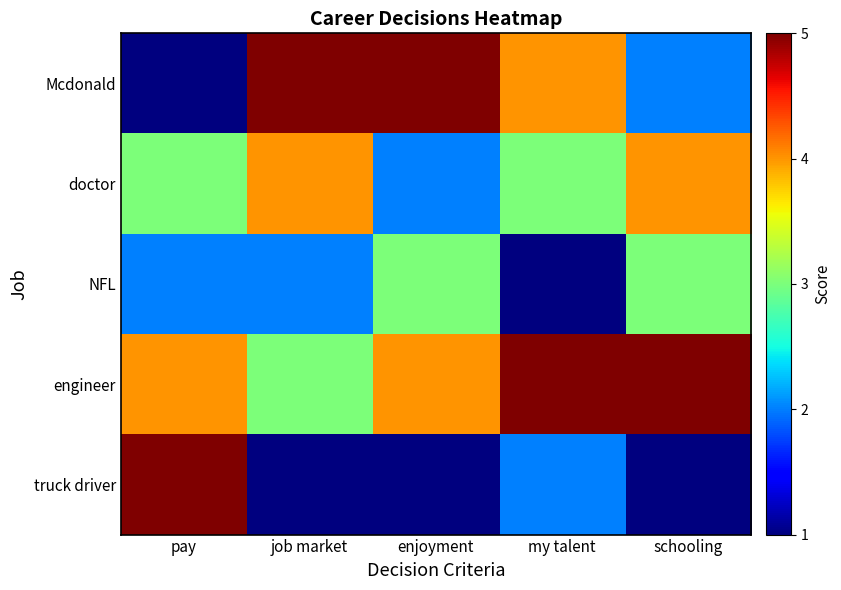

What is the spread (max minus min) of values at pay?

4